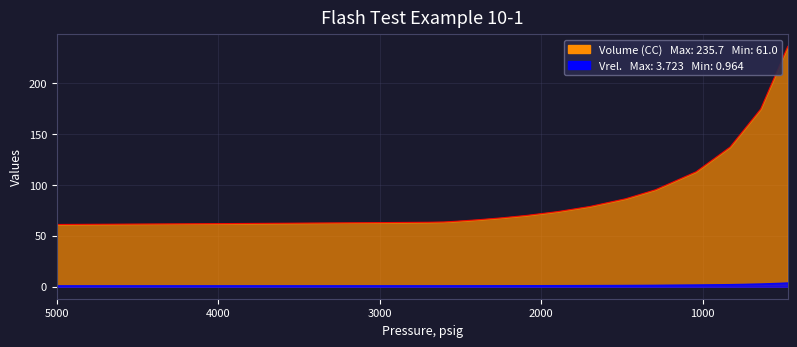

What is the difference between the highest and lowest values at 2605?

62.5